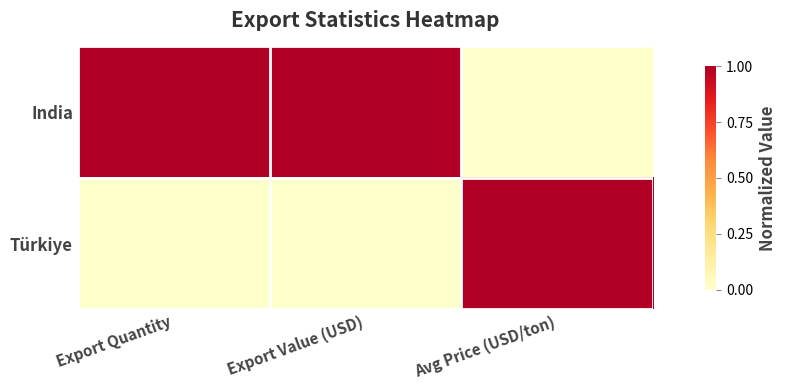

What is the greatest value displayed?

1